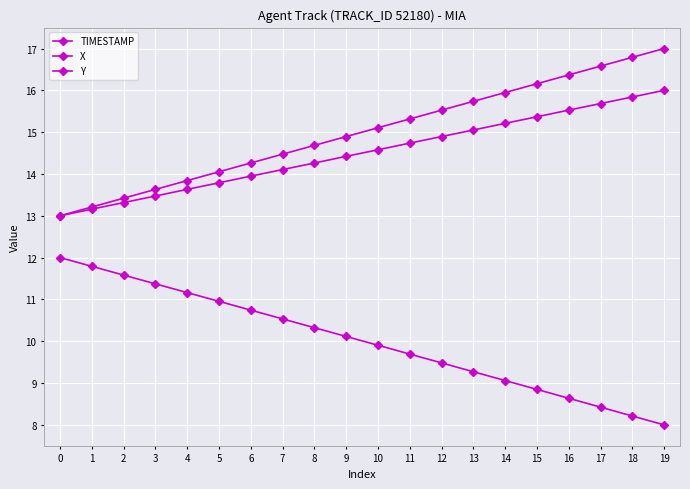

Does the chart have visible grid lines?

Yes